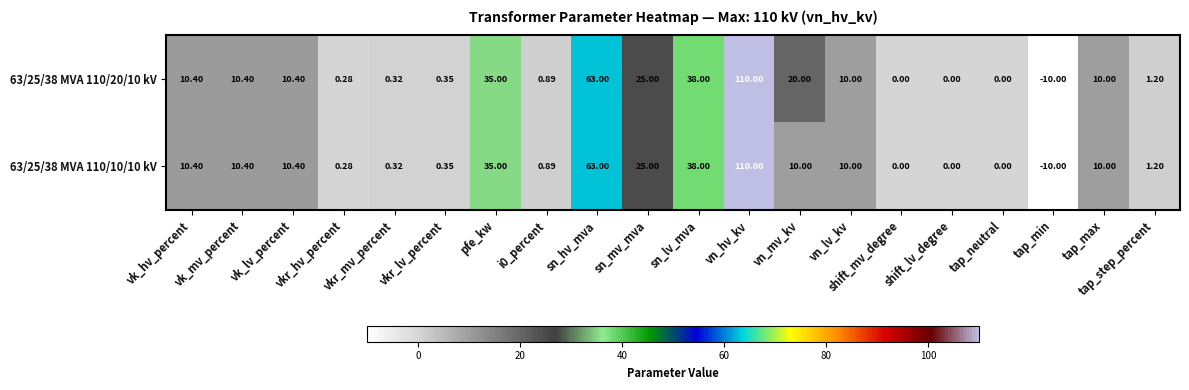

How many series are shown in this chart?

2